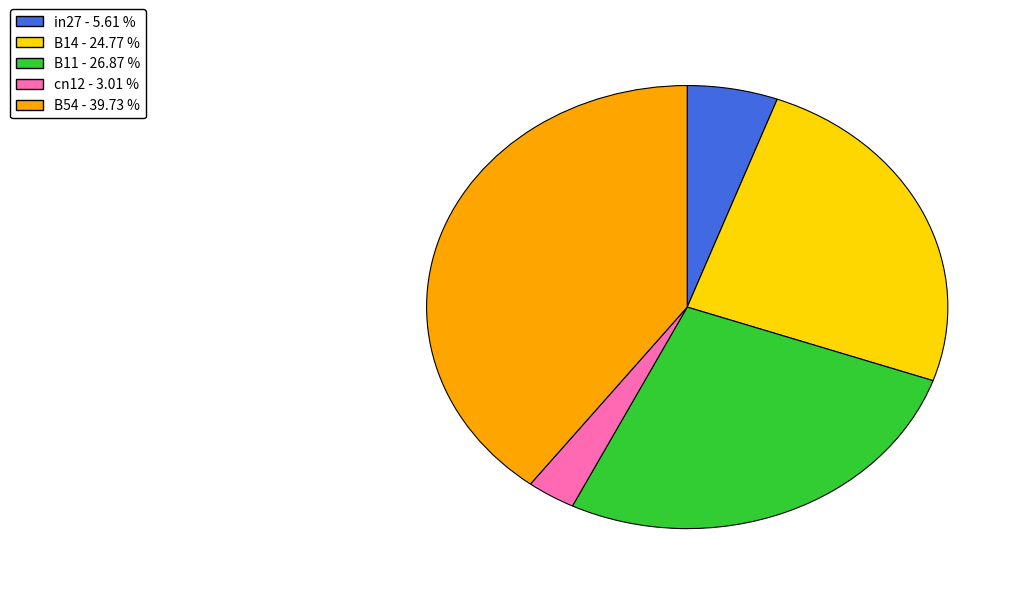

True or false: in27 accounts for 6% of the total.

True